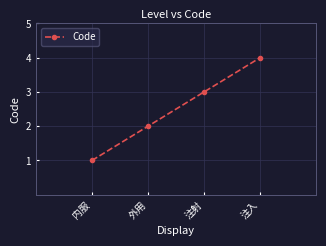

At which category does the chart reach its peak across all series?

注入